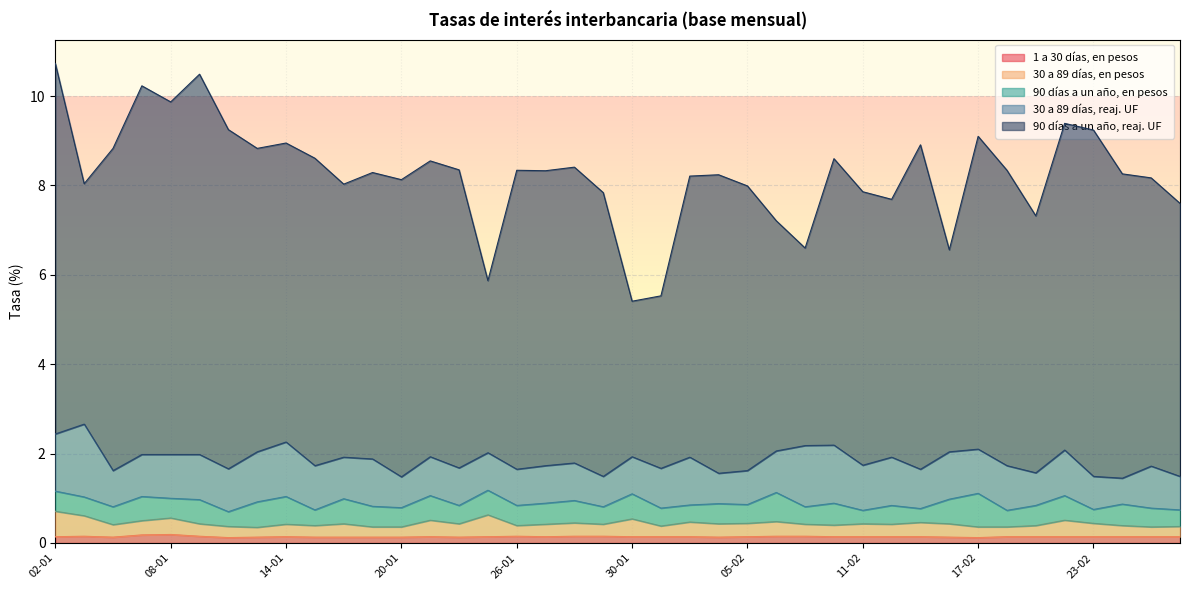

True or false: 30 a 89 días, reaj. UF has more than 2 interior local peaks.

True